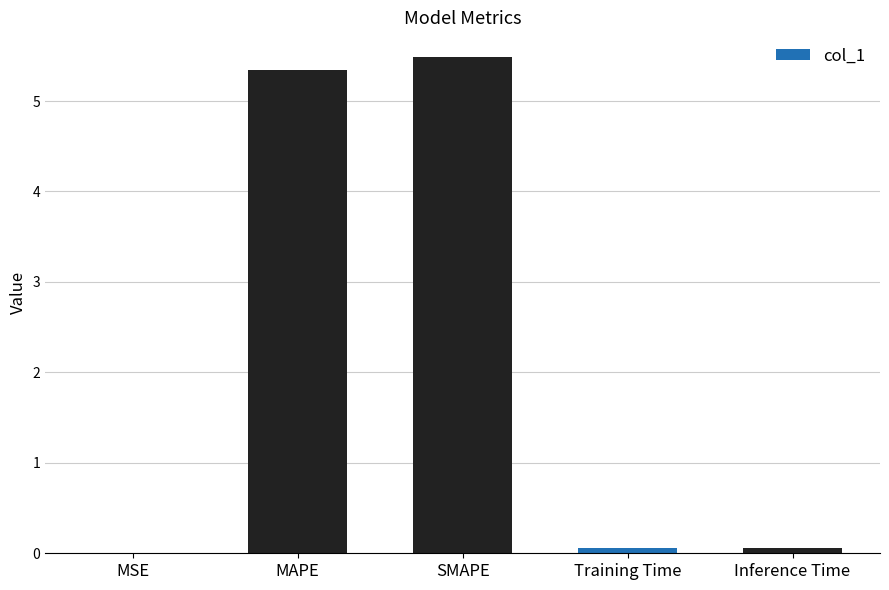

What value does the data have at SMAPE?

5.5